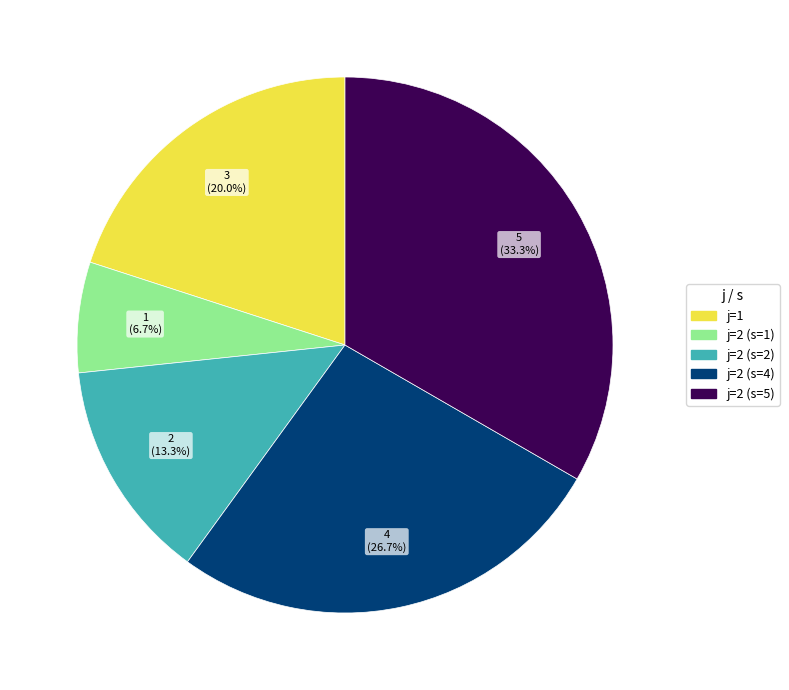

Count the number of slices in the pie.

5